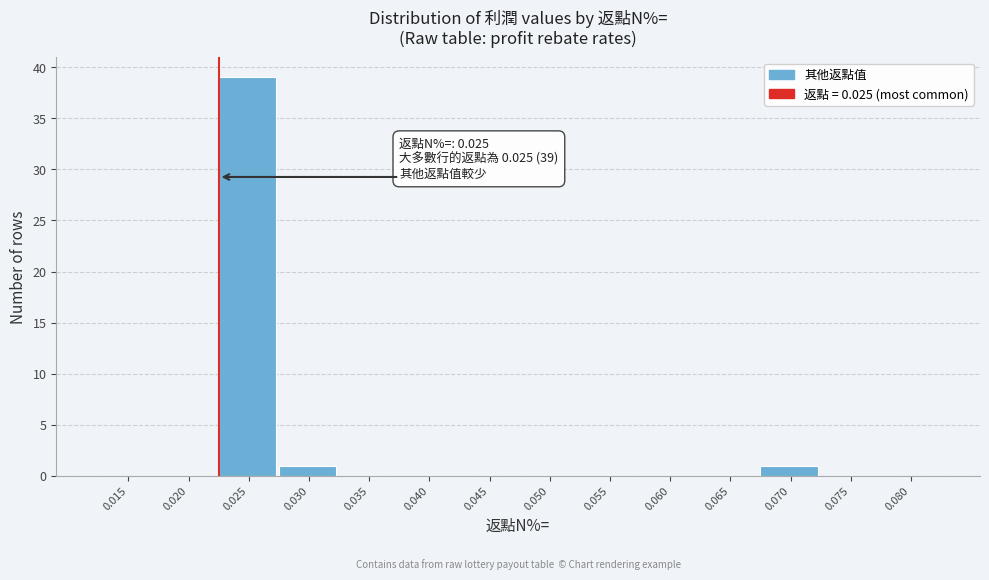

Reading right to left, list all the values displayed in this chart.

0.080=0	0.075=0	0.070=1	0.065=0	0.060=0	0.055=0	0.050=0	0.045=0	0.040=0	0.035=0	0.030=1	0.025=39	0.020=0	0.015=0